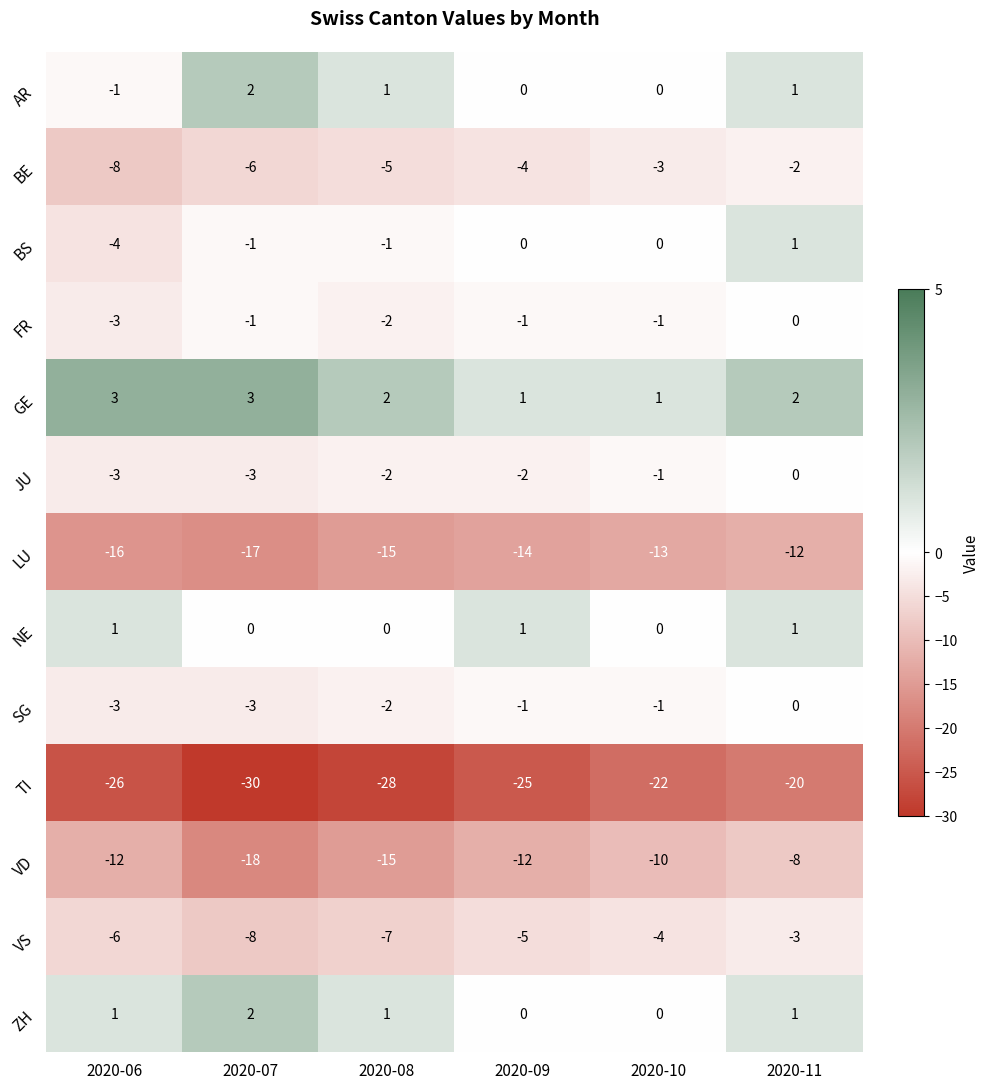

What is the minimum value shown in the chart?

-30